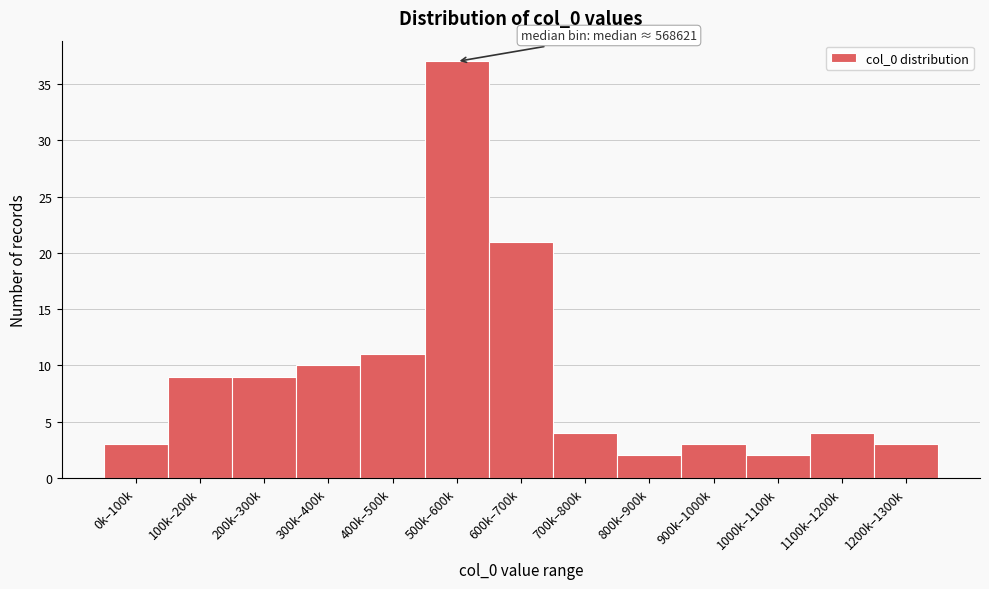

Reading left to right, transcribe all the data shown in this chart.

3	9	9	10	11	37	21	4	2	3	2	4	3